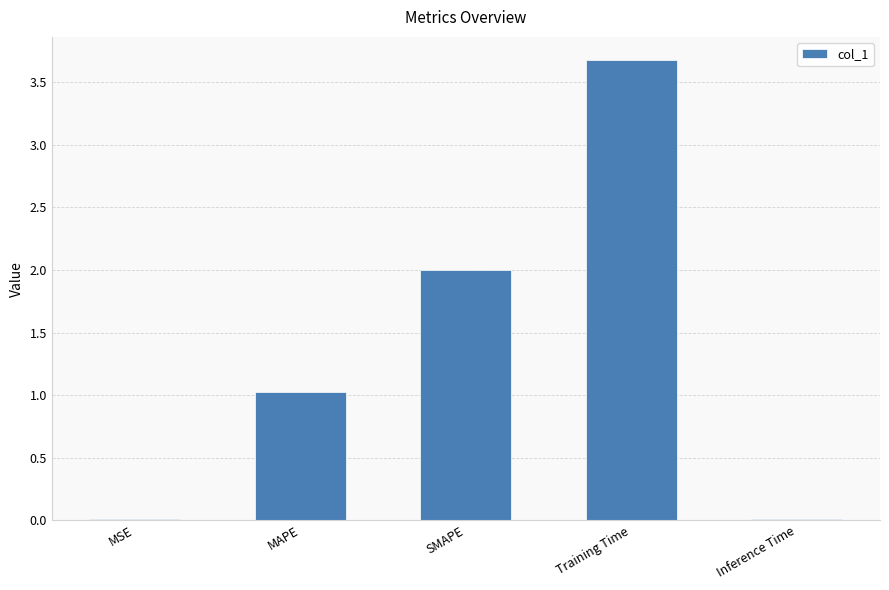

Which has a higher value, SMAPE or Training Time?

Training Time